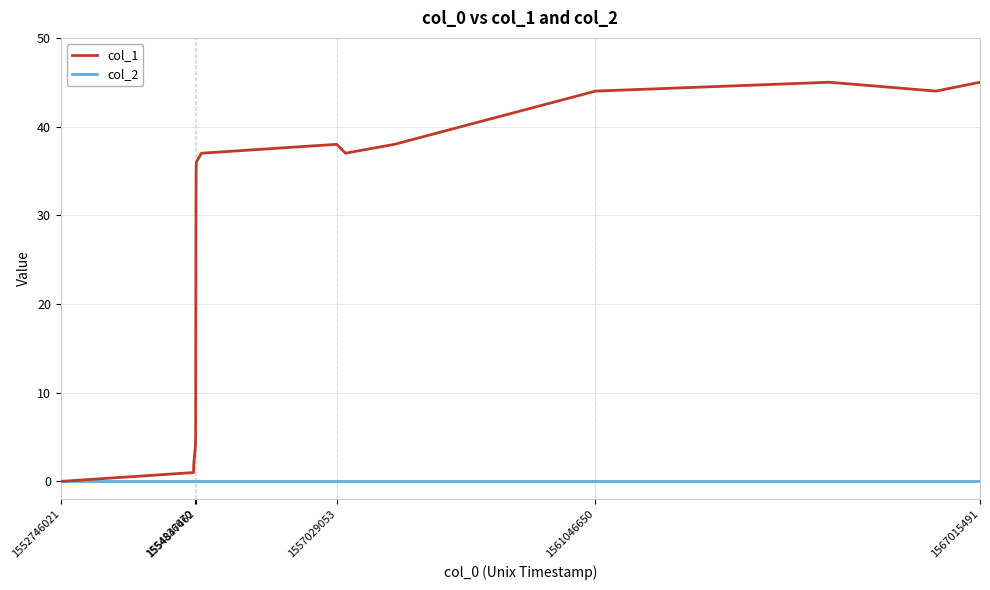

What is the greatest value displayed?

45